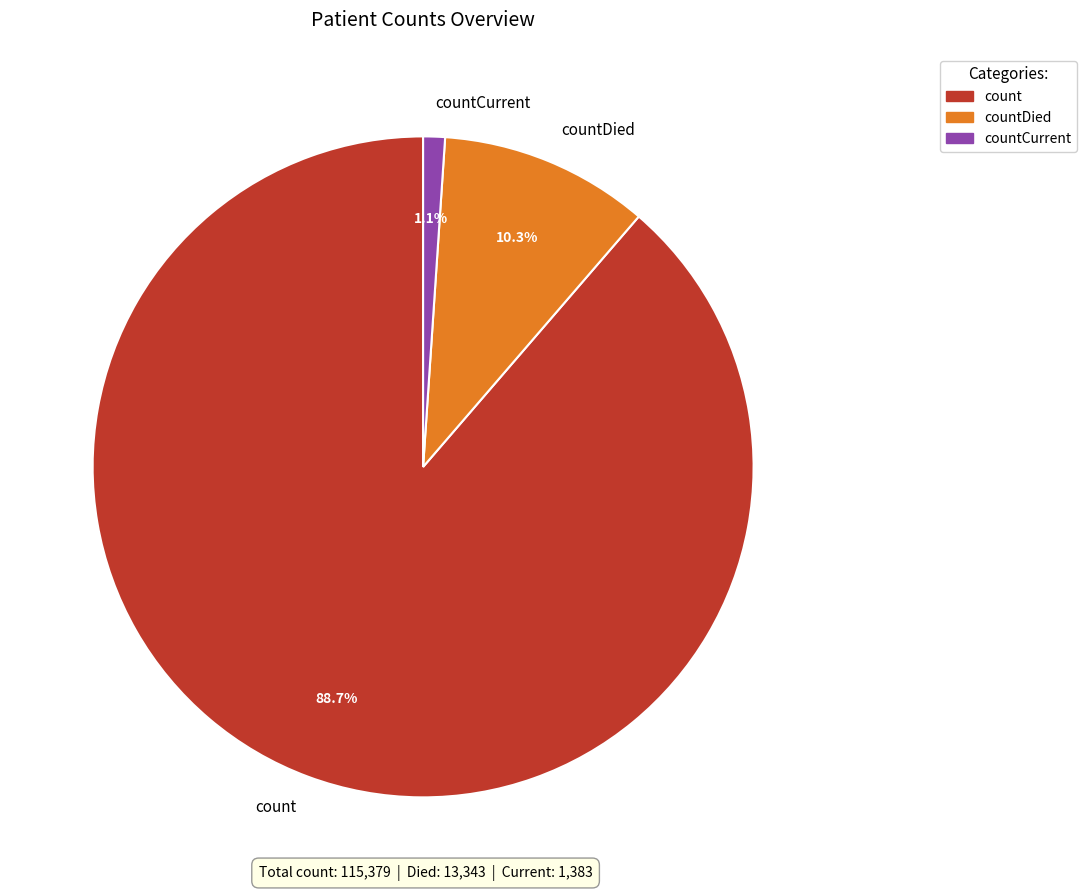

Does count represent more than half of the total?

Yes